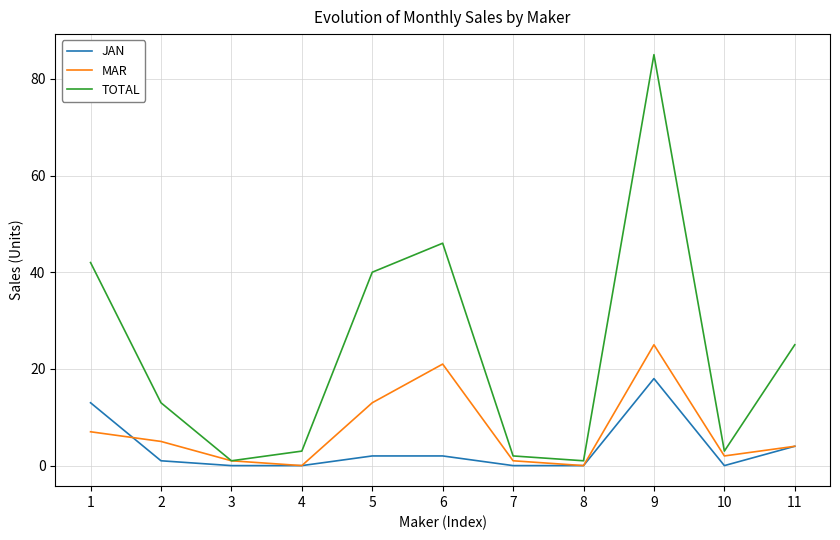

At which label does MAR reach its peak?

9